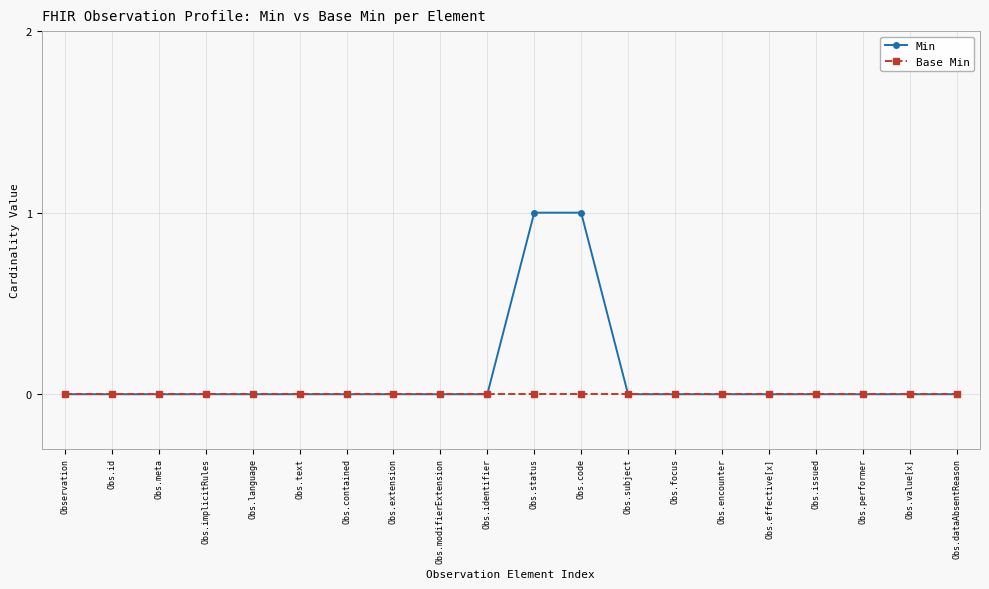

What is the label of the 14th point from the right?

Obs.contained